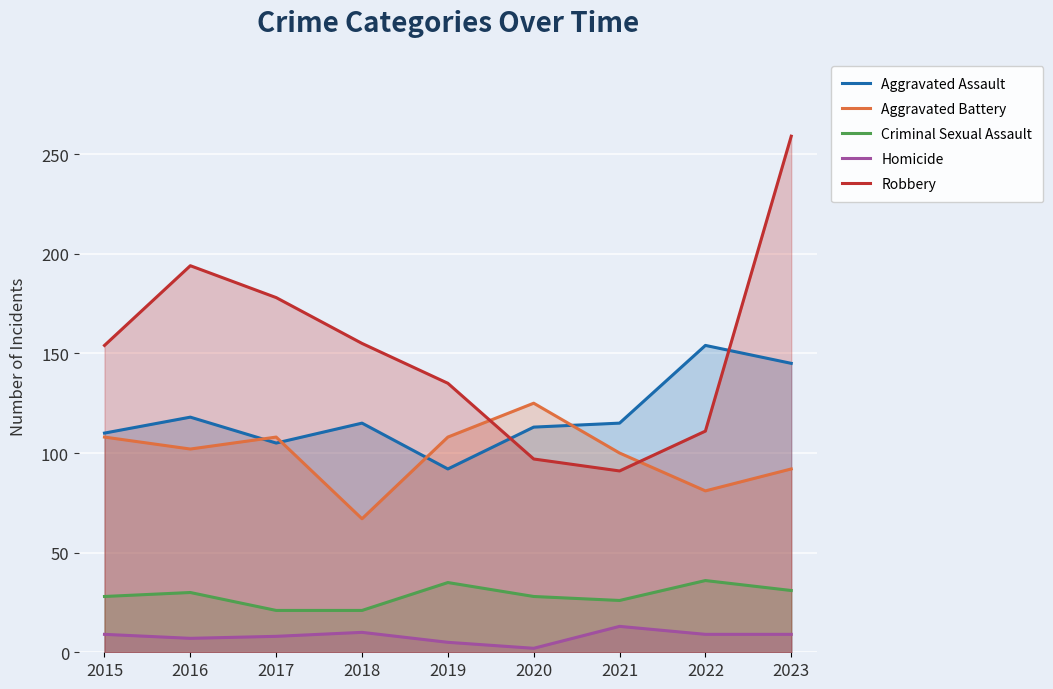

True or false: Aggravated Battery and Homicide intersect in this chart.

False